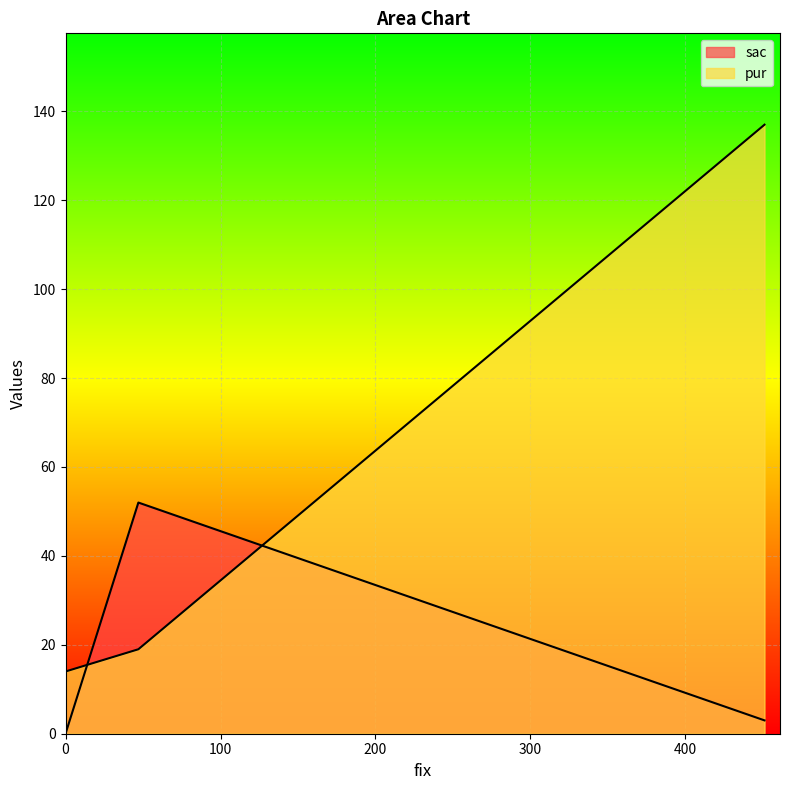

Does the chart display data point markers on the line(s)?

No